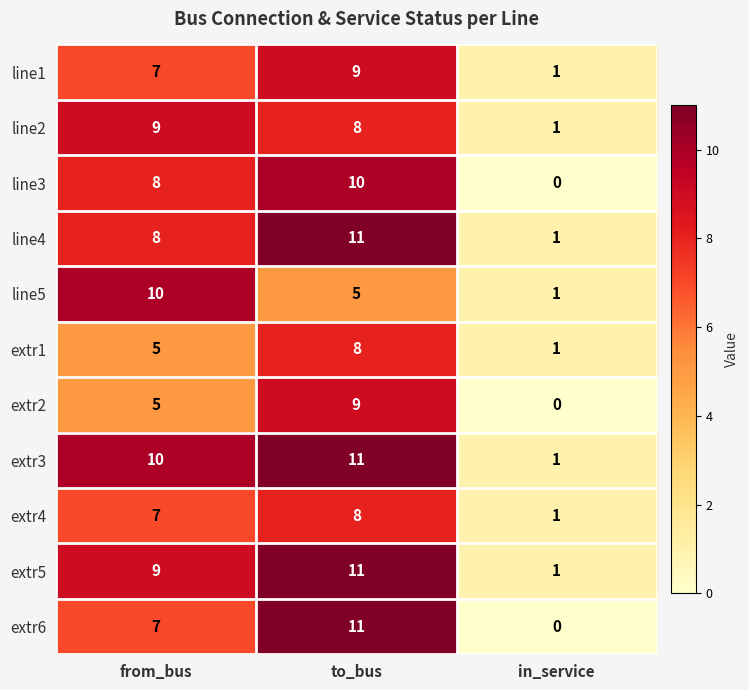

What is the sum of the line4 values at in_service and from_bus?

9